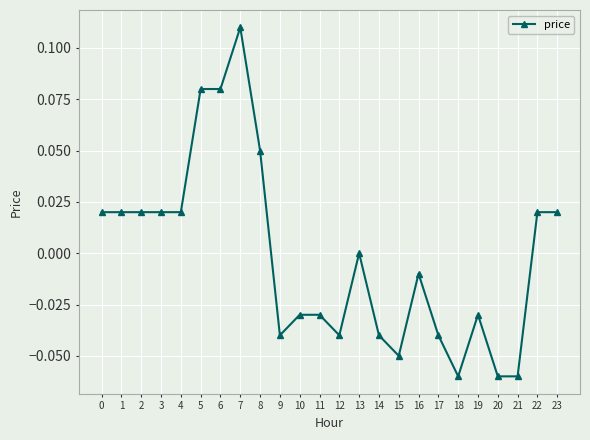

True or false: the data has more than 0 interior local peaks.

True